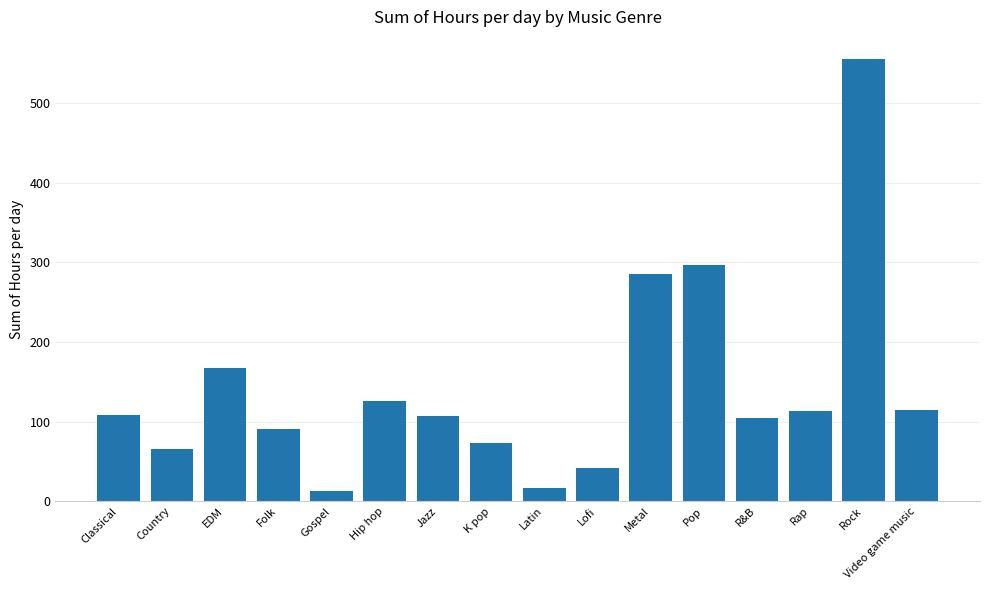

What is the smallest value displayed?

13.0